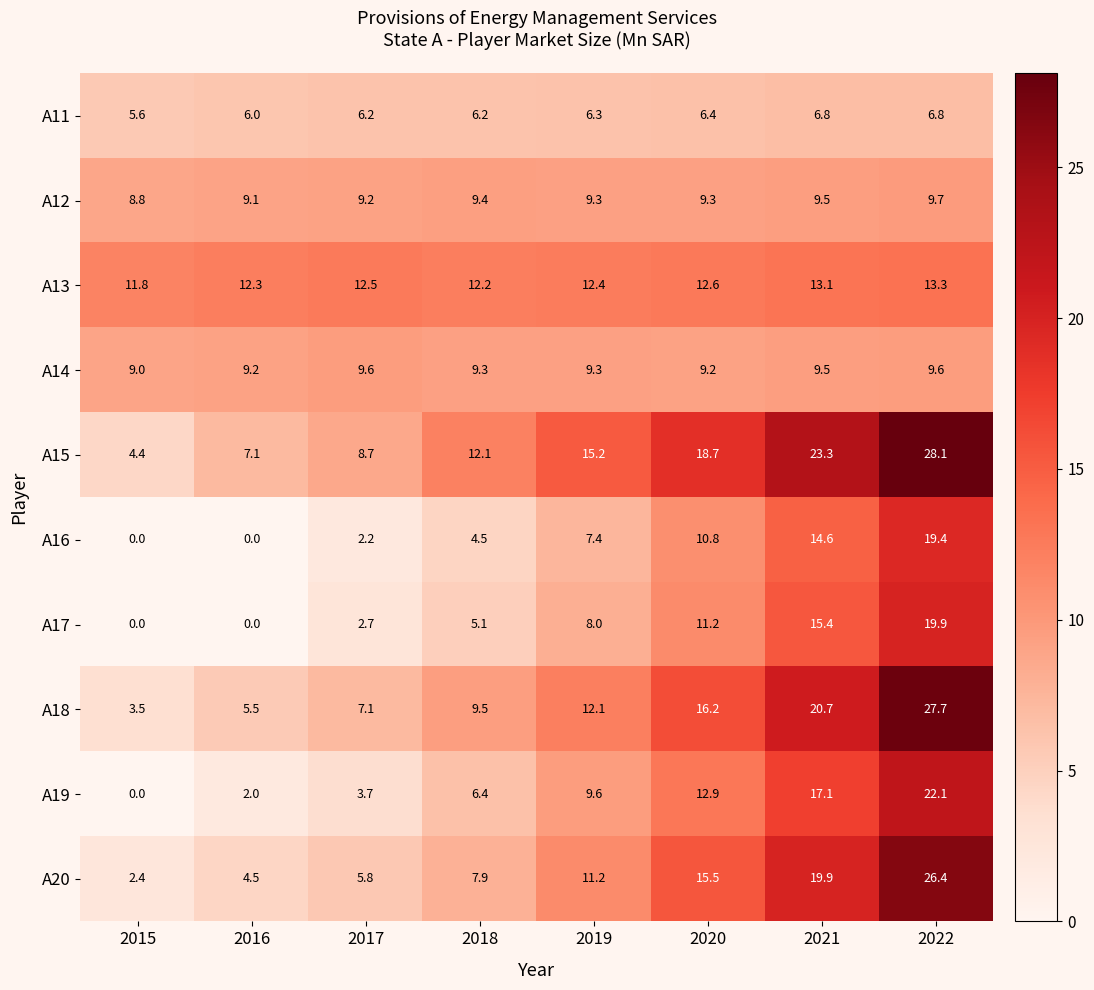

What is the sum of the A14 values at 2018 and 2016?

18.5